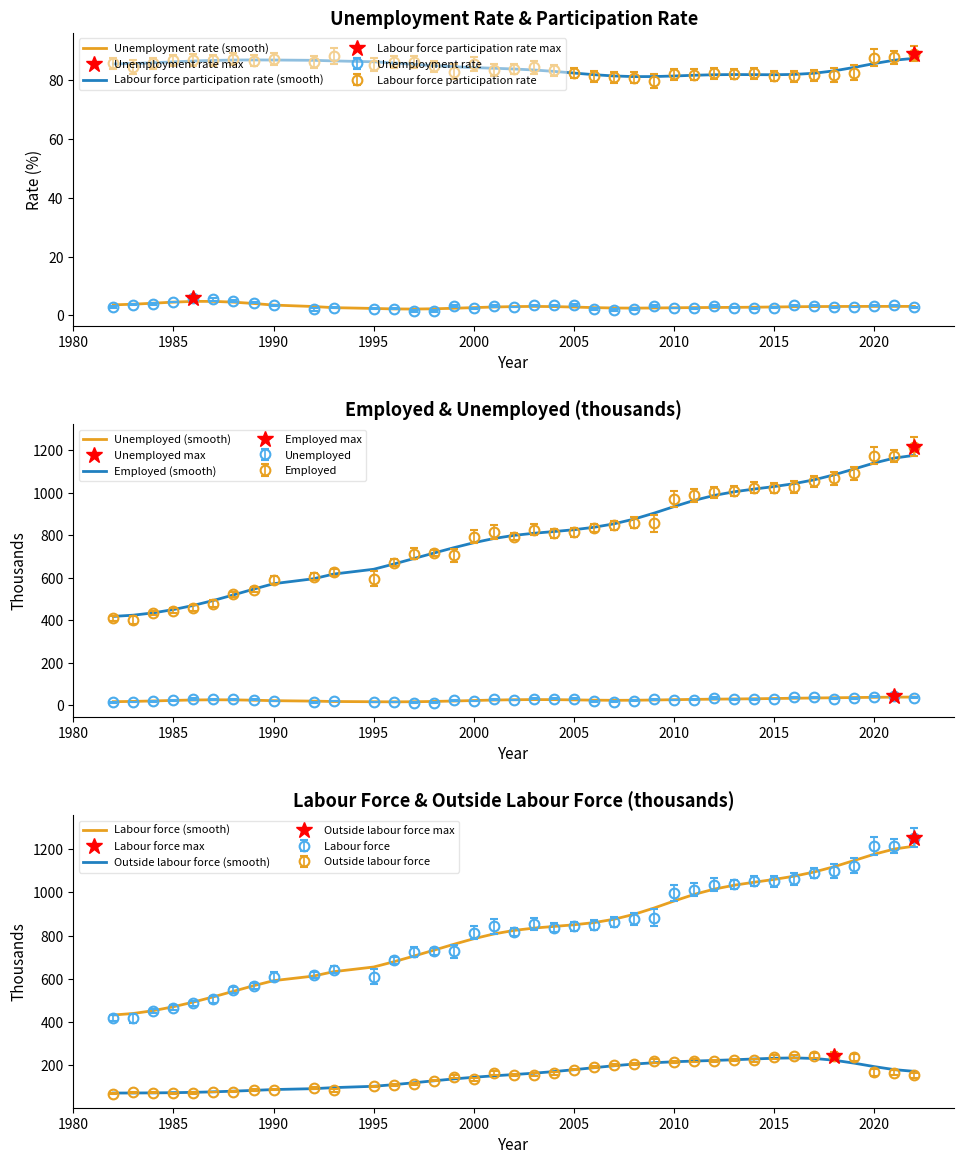

What is the value of the Labour force (smooth) point at the 2nd from the left?

440.4